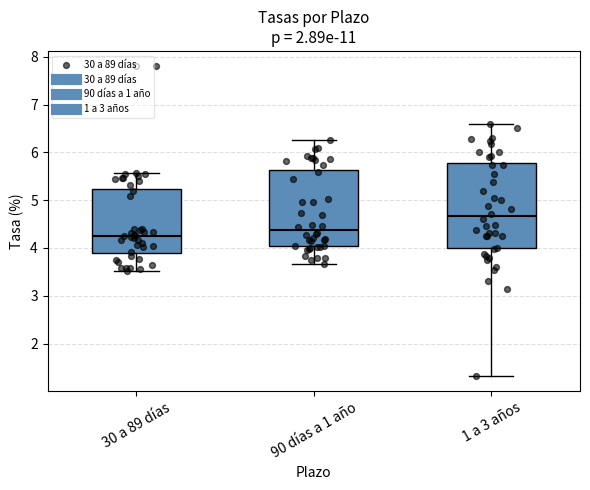

Where does the upper whisker of the box for 30 a 89 días end on the y-axis? The values are not printed on the chart, so give them approximately, as read against the axis.

5.6